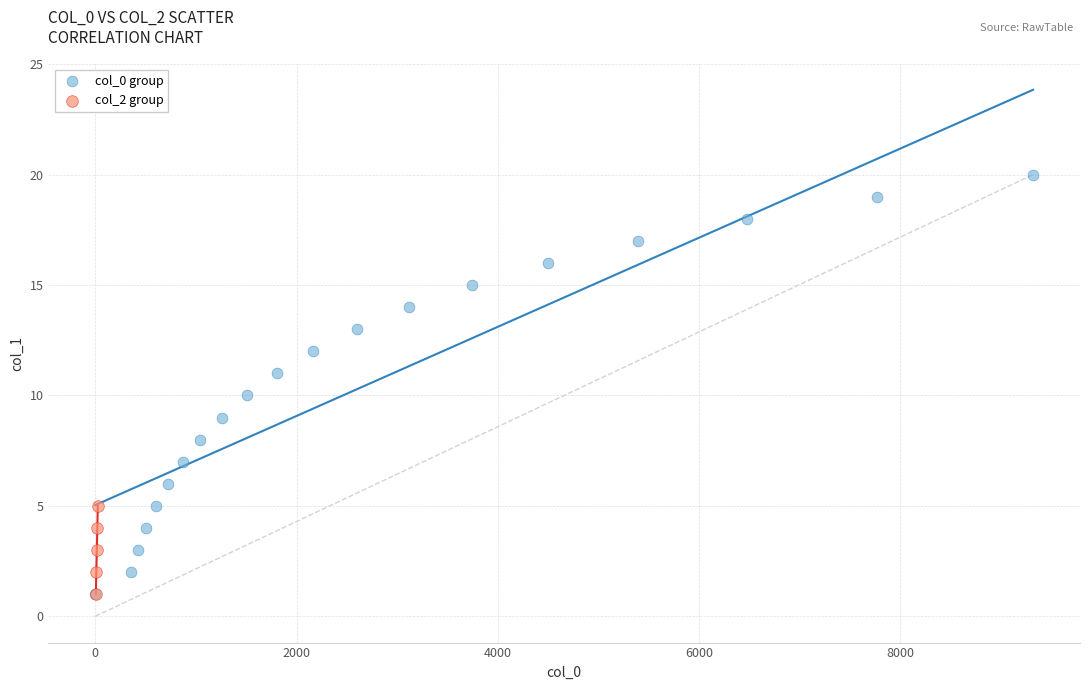

Which series contains the highest Y value?

col_0 group